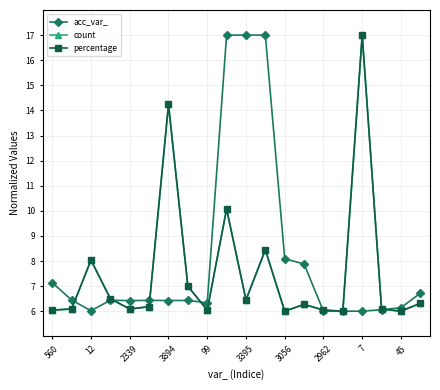

How many lines are shown in the chart?

3